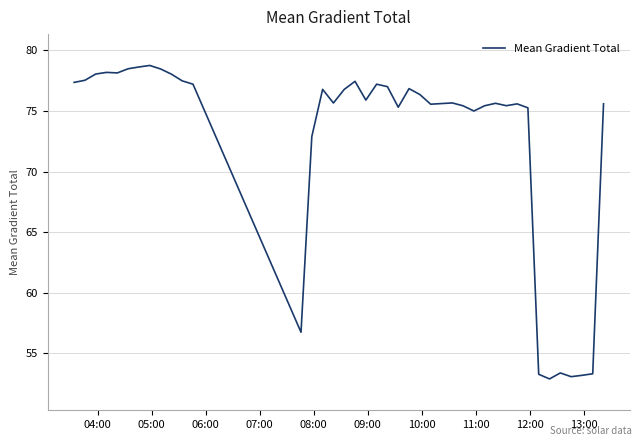

What is the smallest value displayed?

52.9